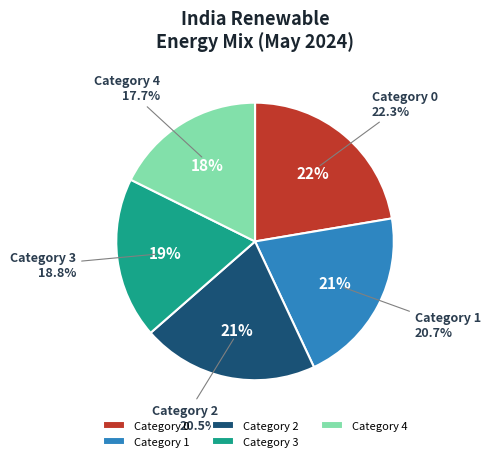

To the nearest percent, what portion does 4 represent?

18%